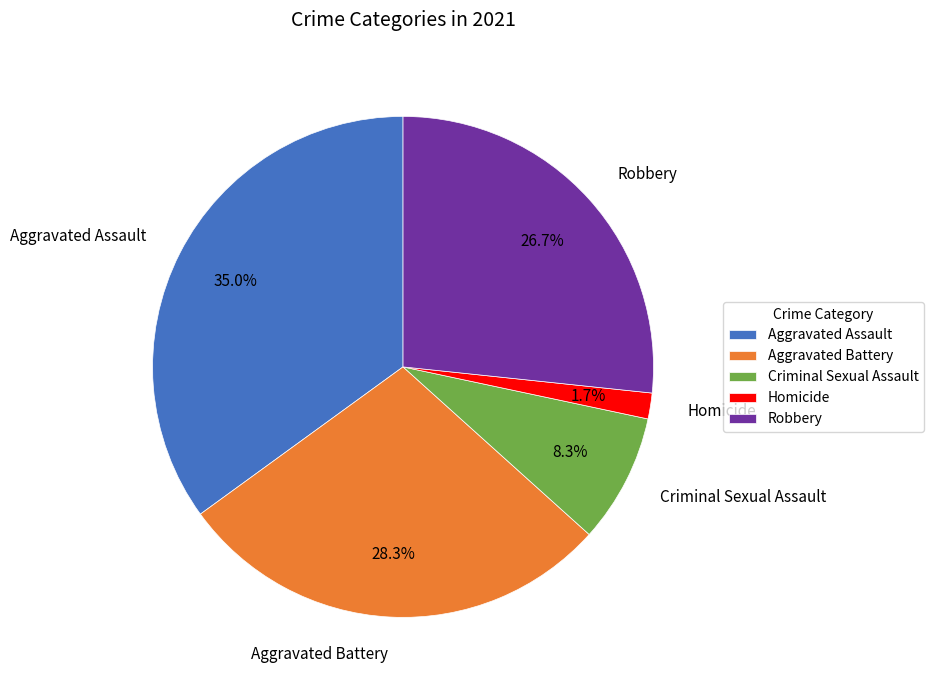

Which slice is the smallest?

Homicide